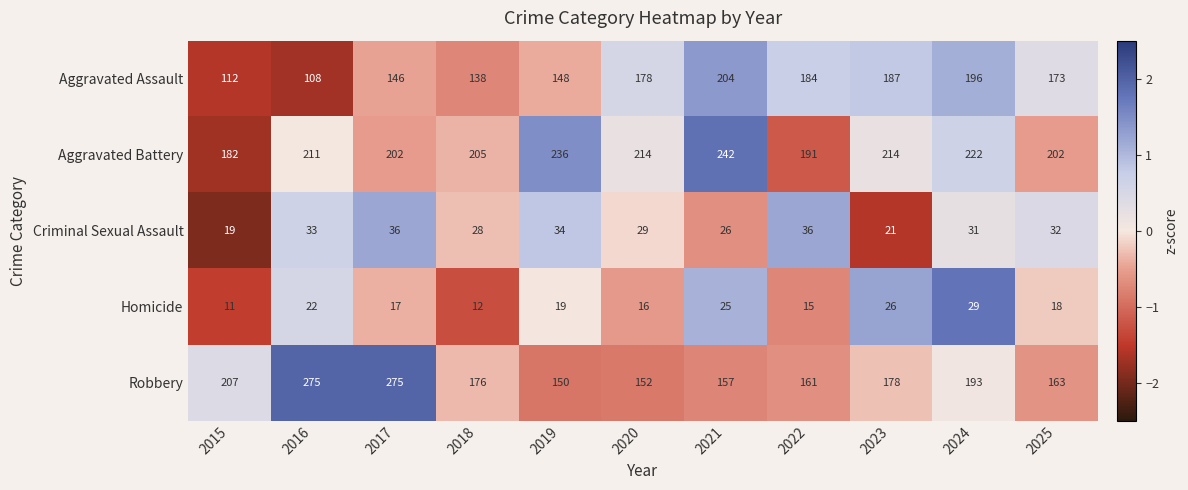

How many distinct data groups are displayed?

5